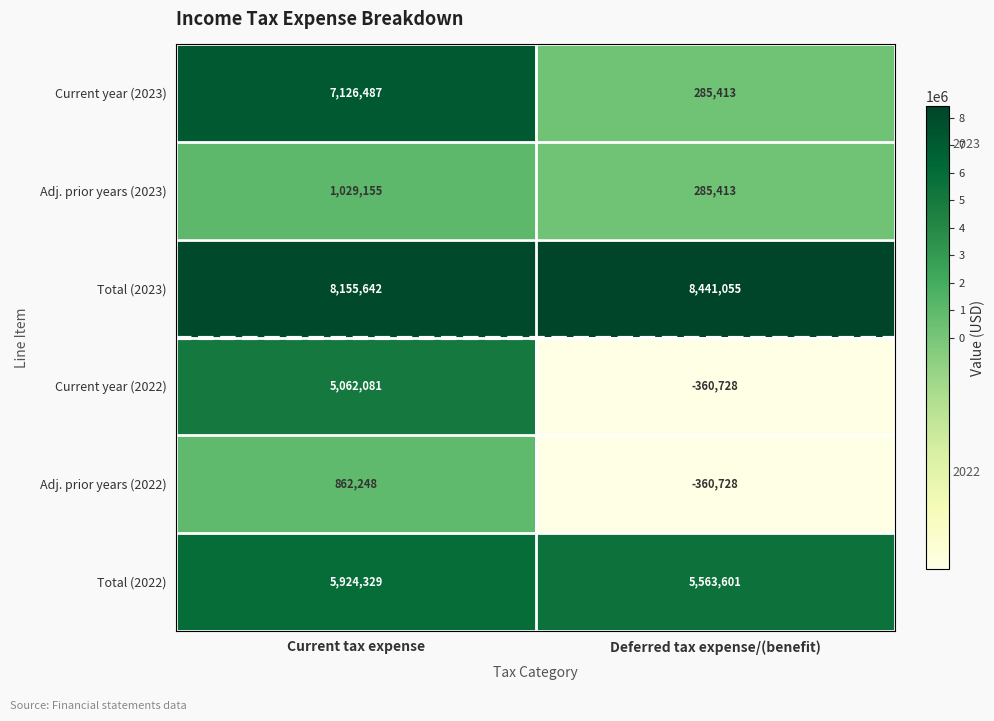

What is the lowest value of the Current year (2022) series?

-360728